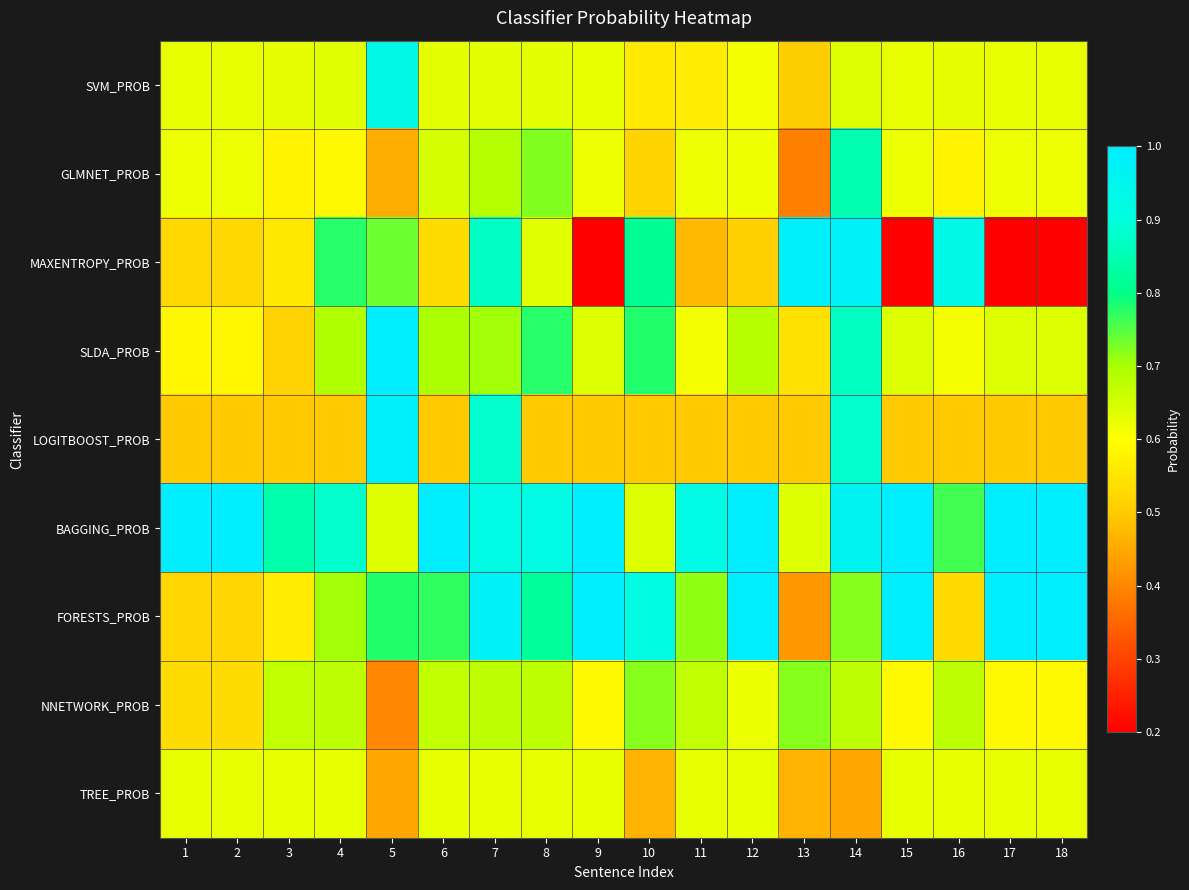

Which has a higher value, 15 or 11?

15